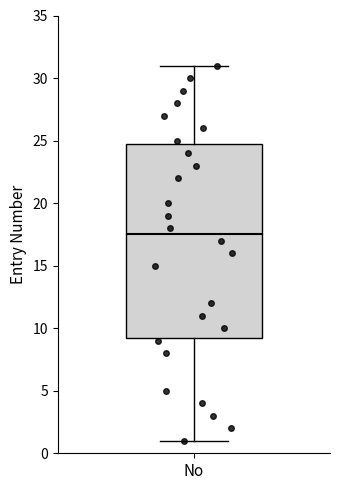

Where does the median line of the box for No sit on the y-axis? The values are not printed on the chart, so give them approximately, as read against the axis.

17.5